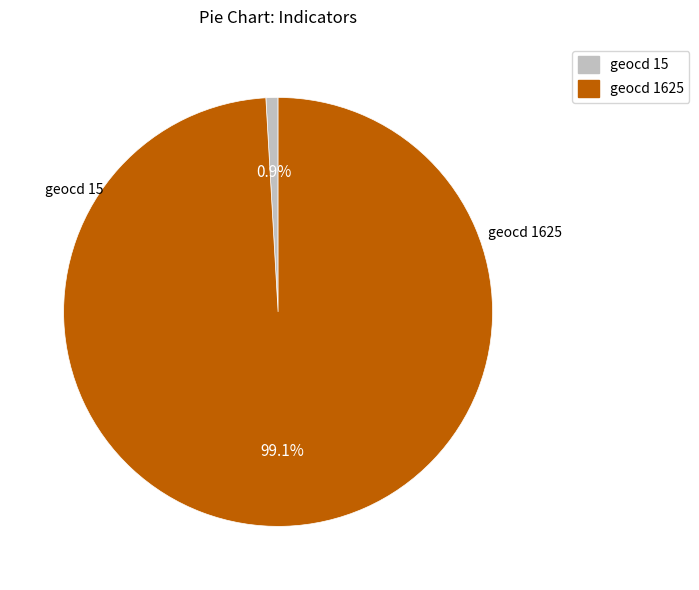

To the nearest percent, what portion does geocd 1625 represent?

99%